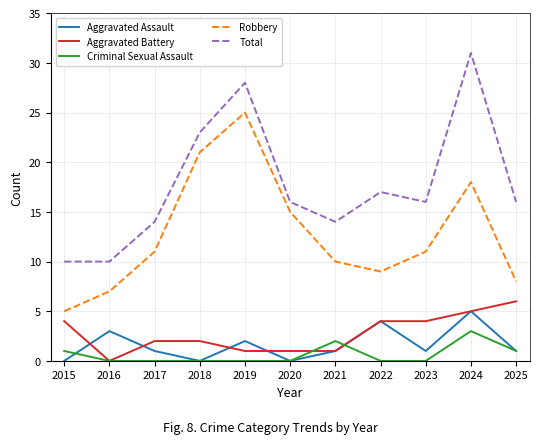

At which category does Aggravated Assault reach its first local valley?

2018